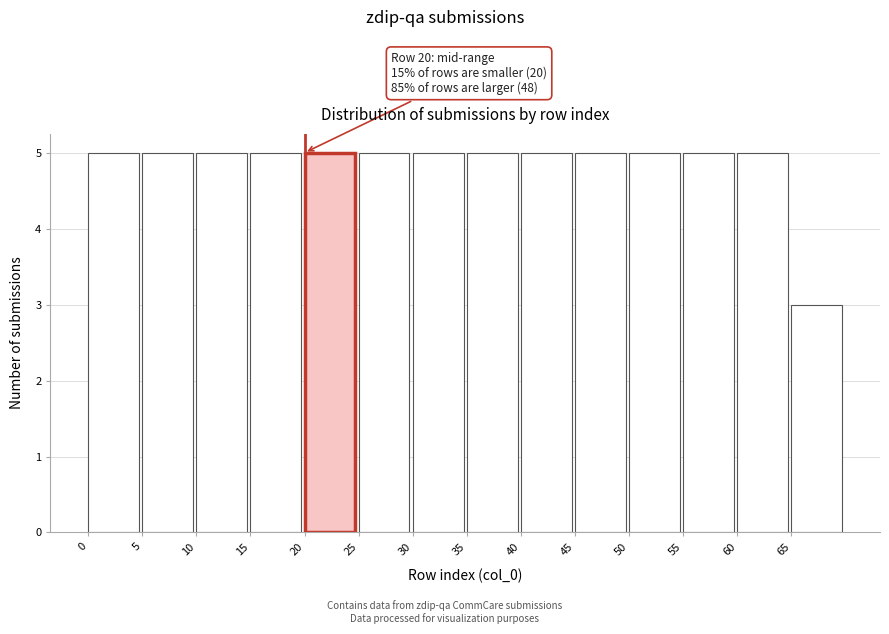

Reading left to right, list all the values displayed in this chart.

5	5	5	5	5	5	5	5	5	5	5	5	5	3